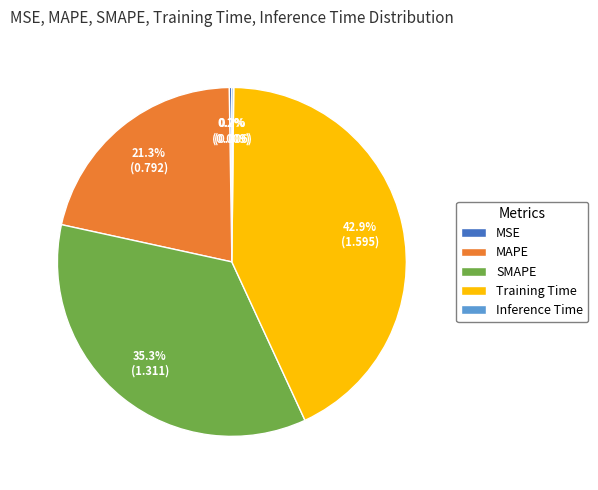

Does Training Time account for over 50% of the chart?

No